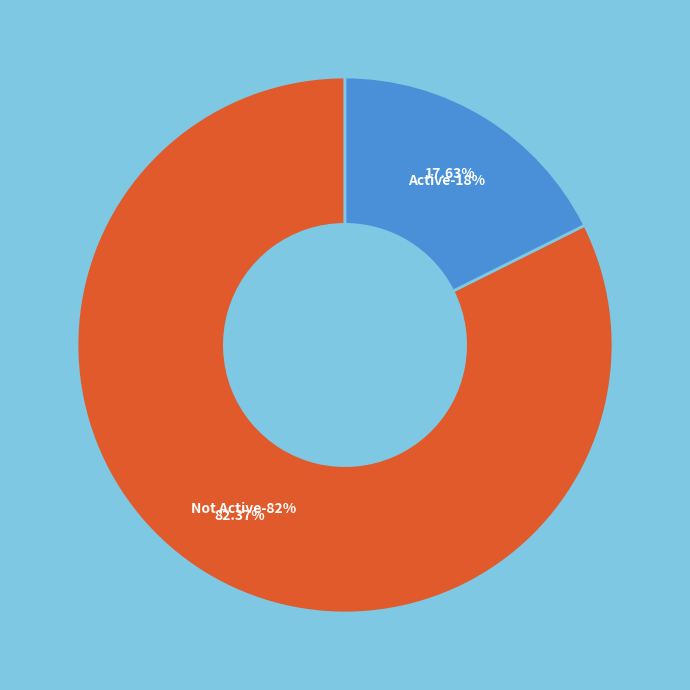

The Not Active slice represents 82% of the pie. True or false?

True